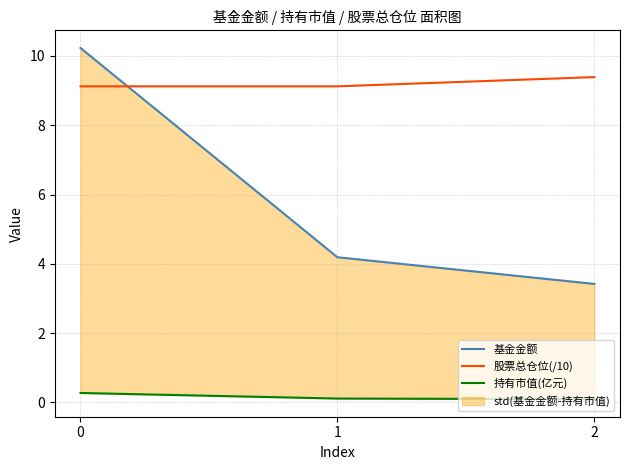

Is the value of 基金金额 at 2 greater than the value of 股票总仓位(/10) at 2?

No